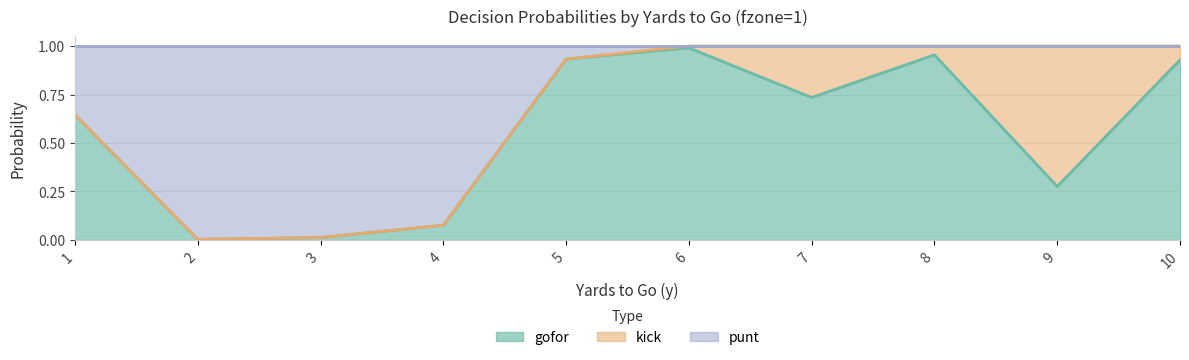

The value of gofor at 9 is 0.2. True or false?

False